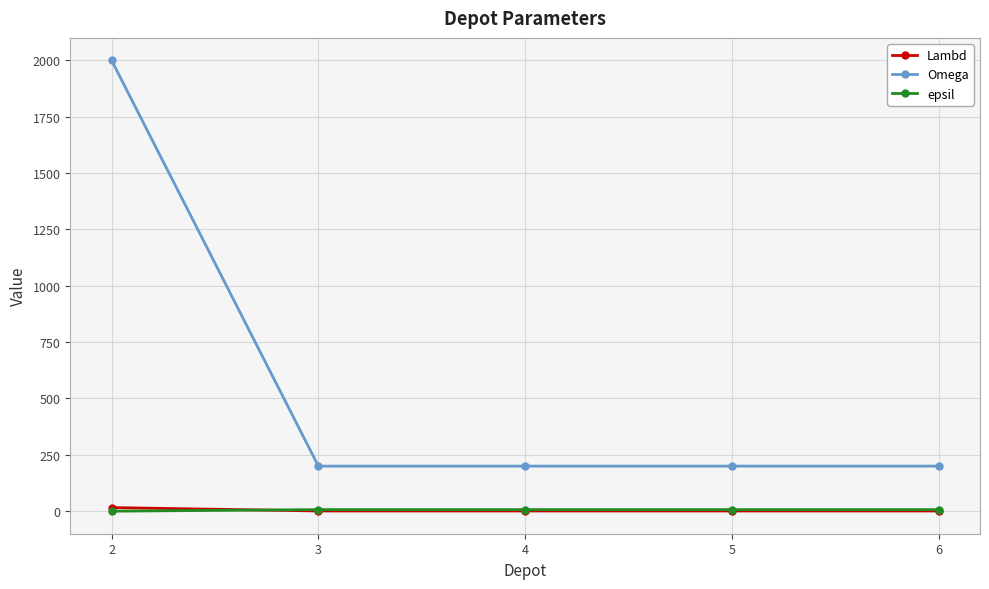

True or false: Omega and epsil intersect in this chart.

False